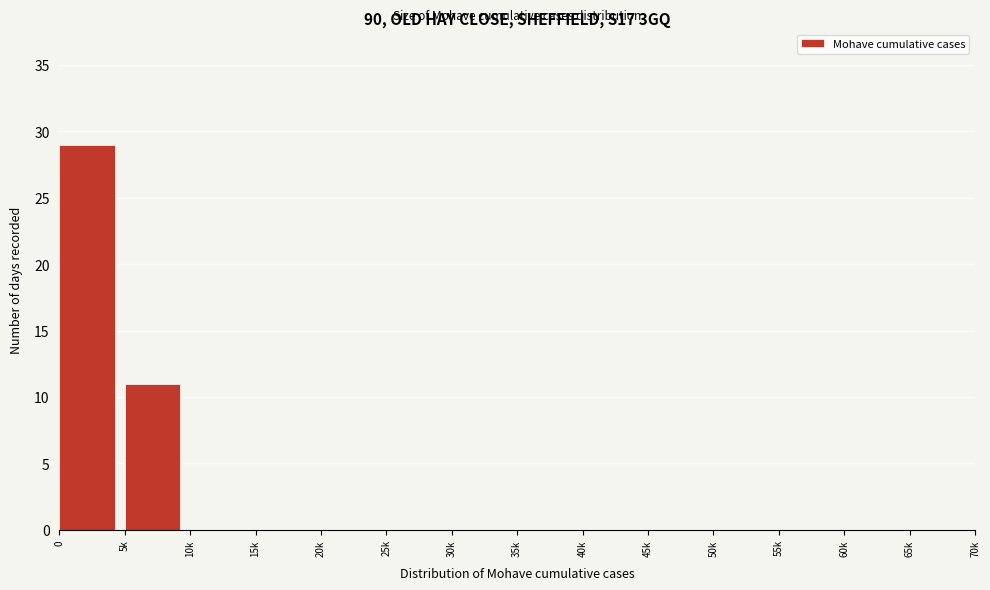

Reading left to right, what are all the values shown in this chart?

0=29	5k=11	10k=0	15k=0	20k=0	25k=0	30k=0	35k=0	40k=0	45k=0	50k=0	55k=0	60k=0	65k=0